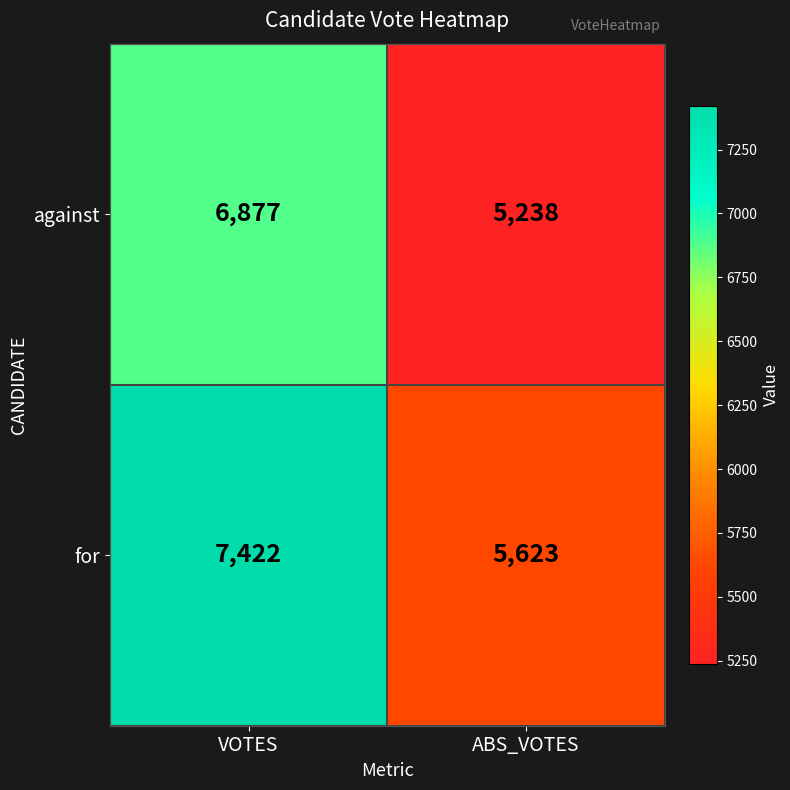

True or false: for has a value of 7422 at VOTES.

True